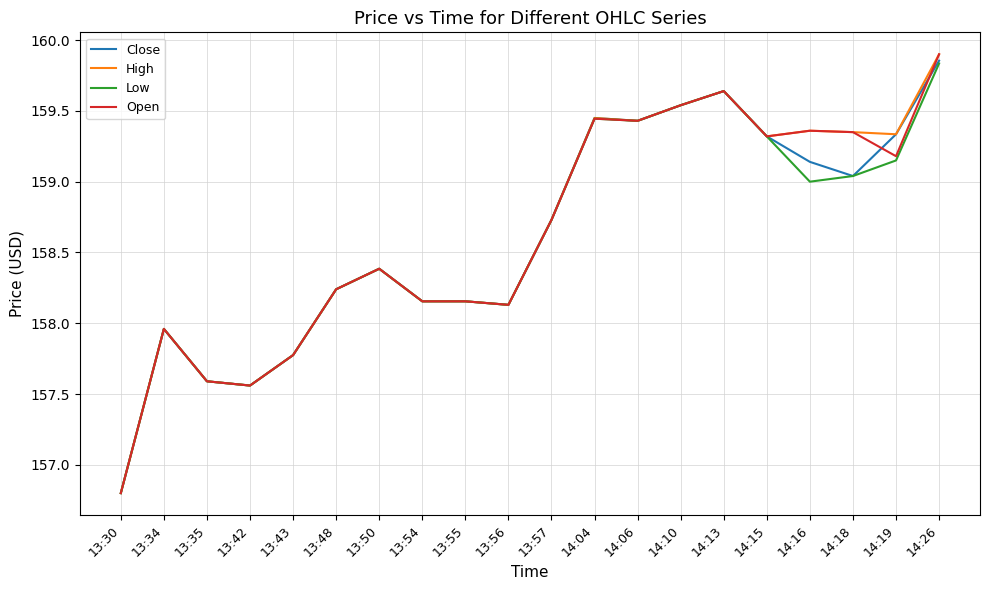

Is the value of Open at 14:19 greater than the value of Low at 14:10?

No